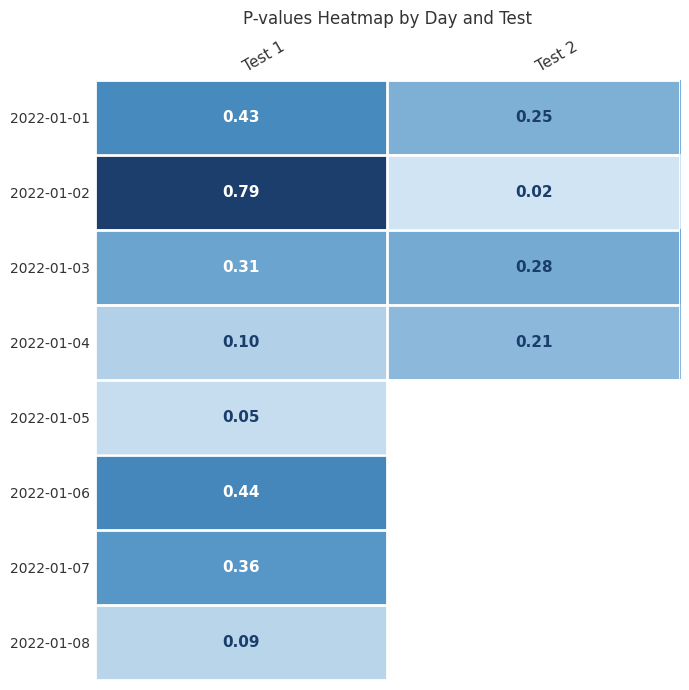

What is the total value across all series at Test 1?

2.6